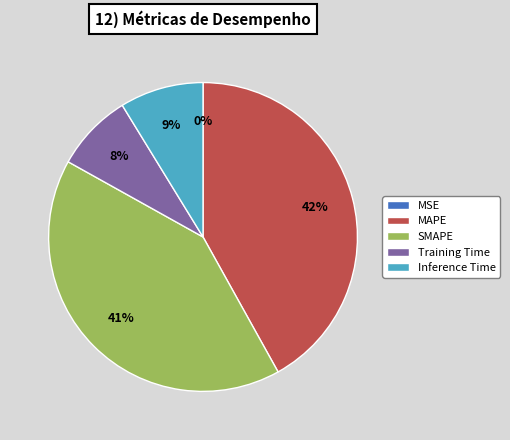

Do Training Time and Inference Time together represent more than half of the pie?

No